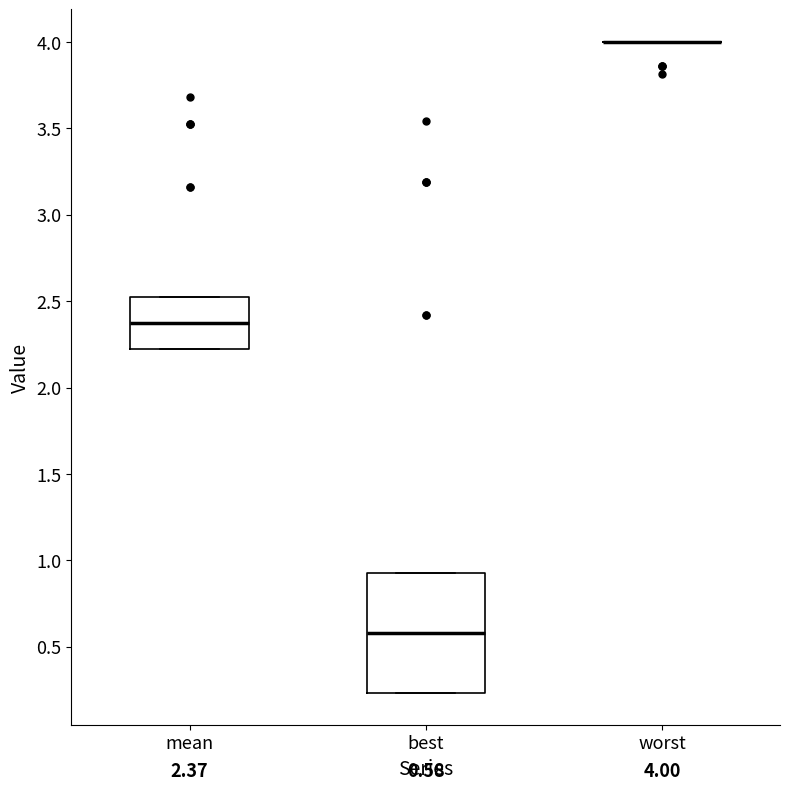

Comparing the boxes themselves (not the whiskers), which one is the tallest?

best